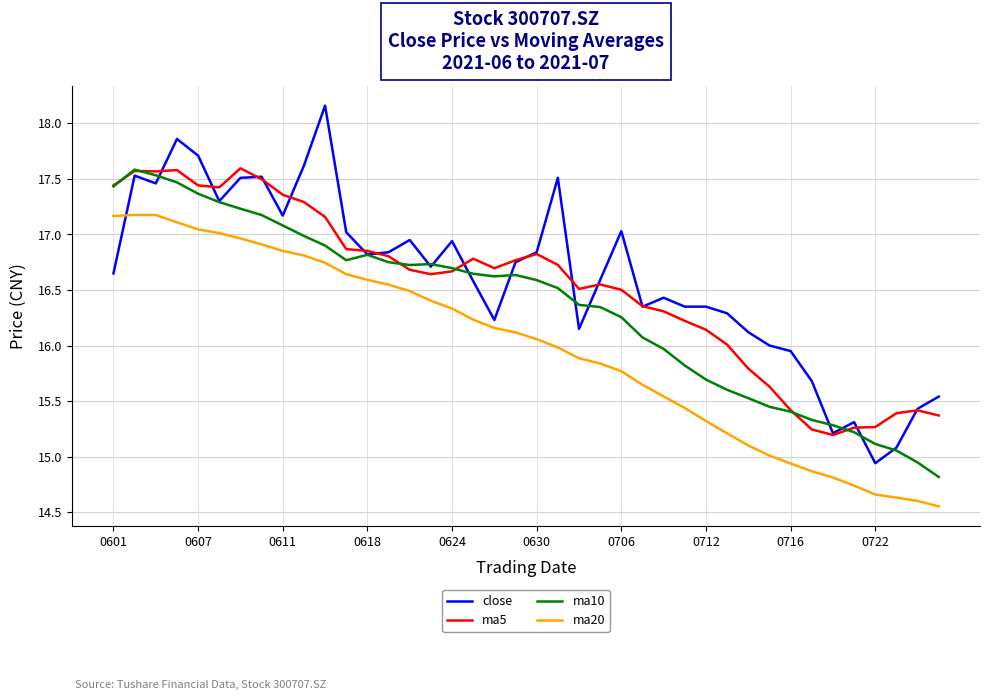

What is the minimum value for ma10?

14.8